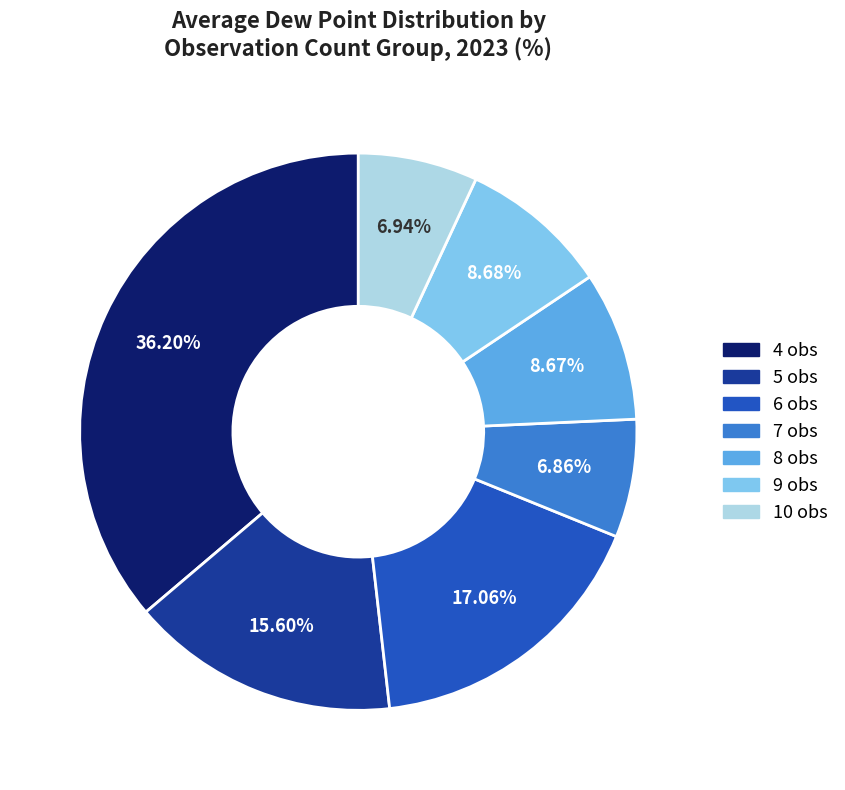

Does any single category account for the majority?

No